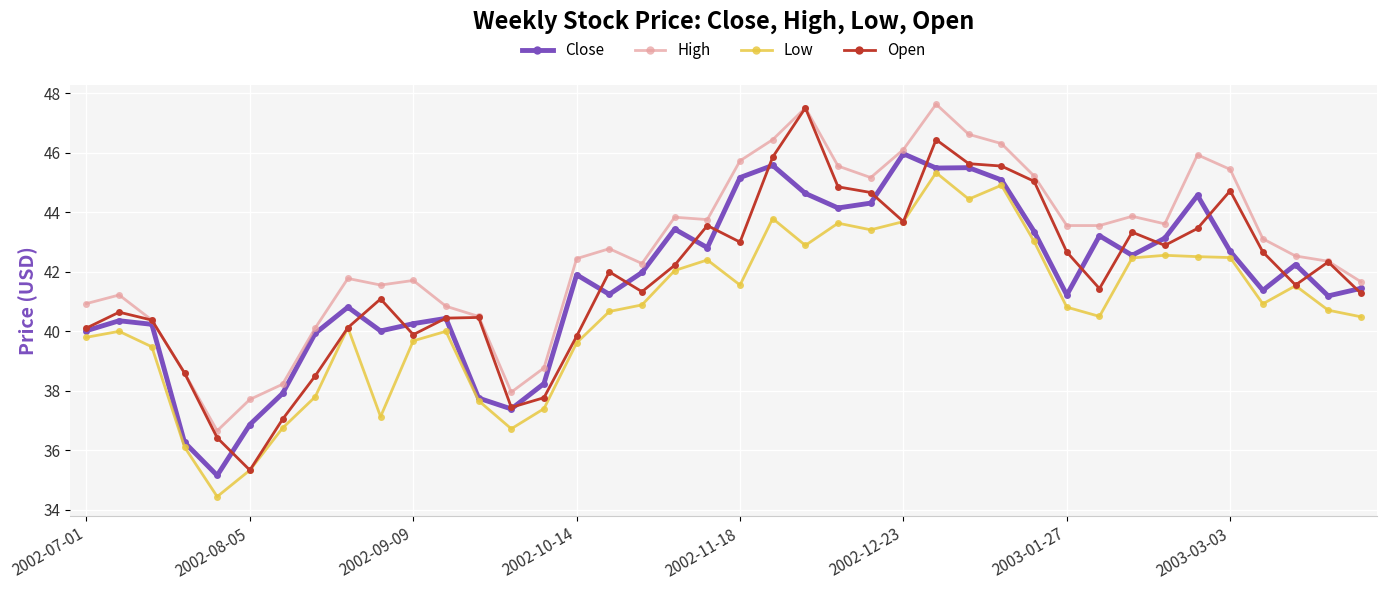

How many lines are shown in the chart?

4